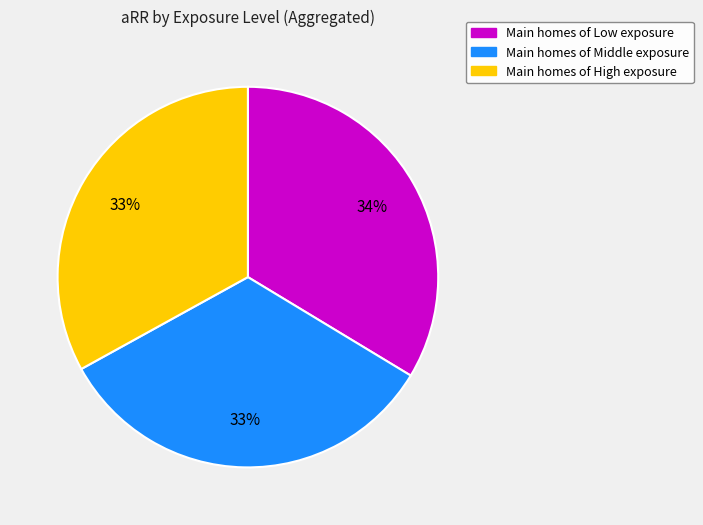

To the nearest percent, what is the difference between the largest and smallest slice percentages?

1%